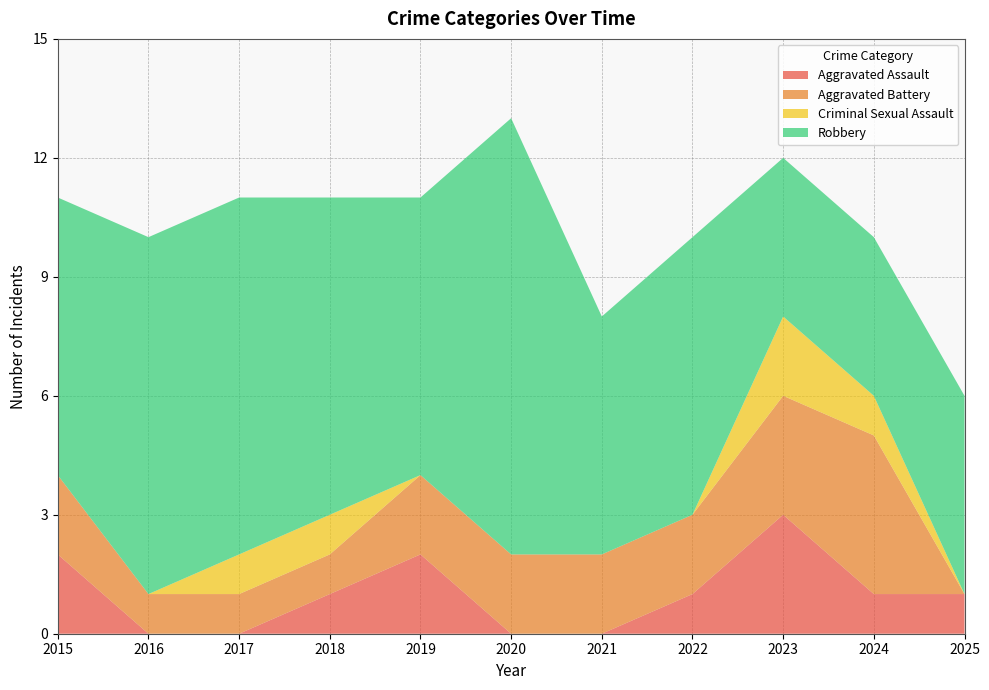

Reading right to left, extract all data points from this chart.

Aggravated Assault: 1	1	3	1	0	0	2	1	0	0	2
Aggravated Battery: 0	4	3	2	2	2	2	1	1	1	2
Criminal Sexual Assault: 0	1	2	0	0	0	0	1	1	0	0
Robbery: 5	4	4	7	6	11	7	8	9	9	7